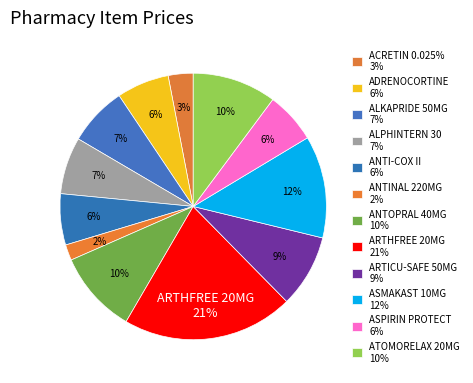

What is the total percentage of ACRETIN 0.025% and ASPIRIN PROTECT?

9.2%